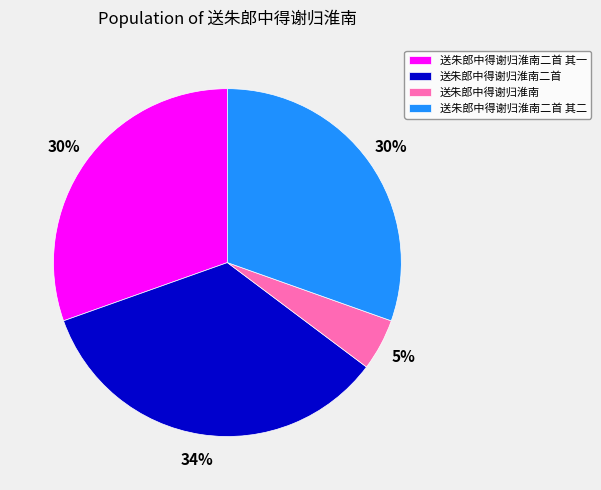

Which slice is the smallest?

送朱郎中得谢归淮南